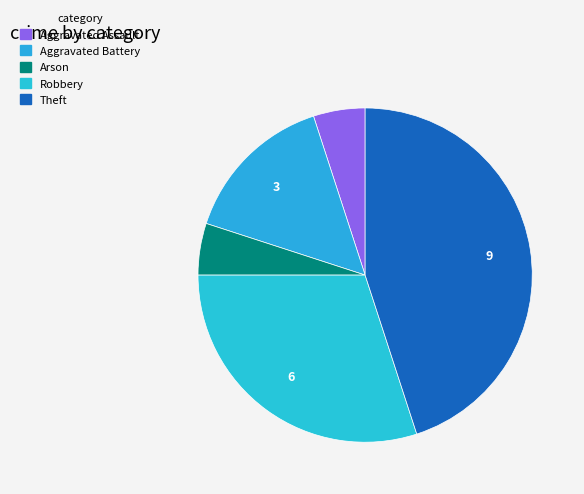

How many slices are in this pie chart?

5